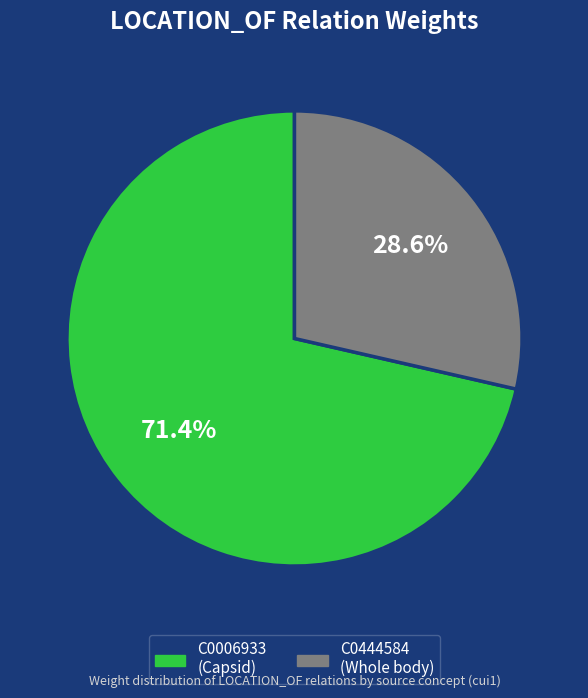

How many slices are in this pie chart?

2